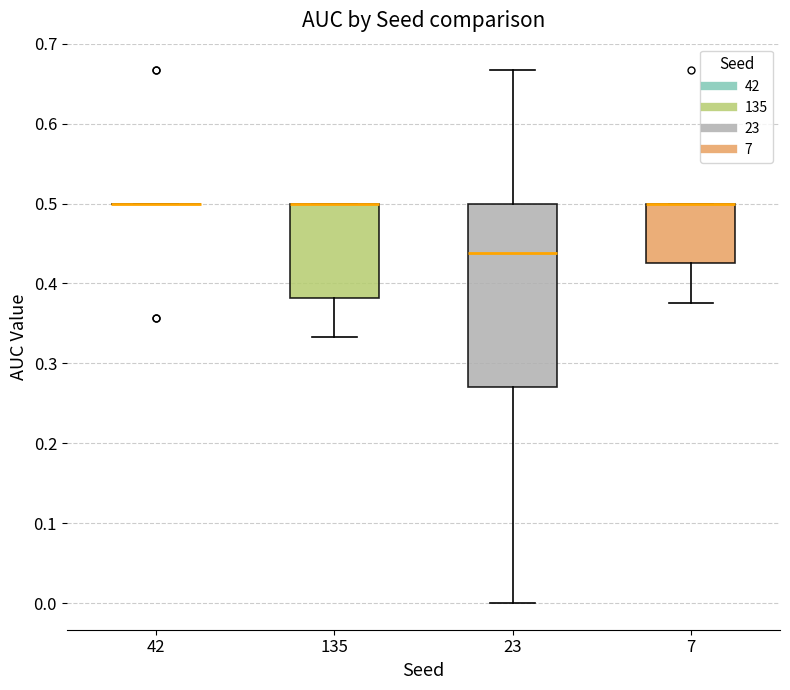

Which box is the tallest, from its lower edge to its upper edge?

23